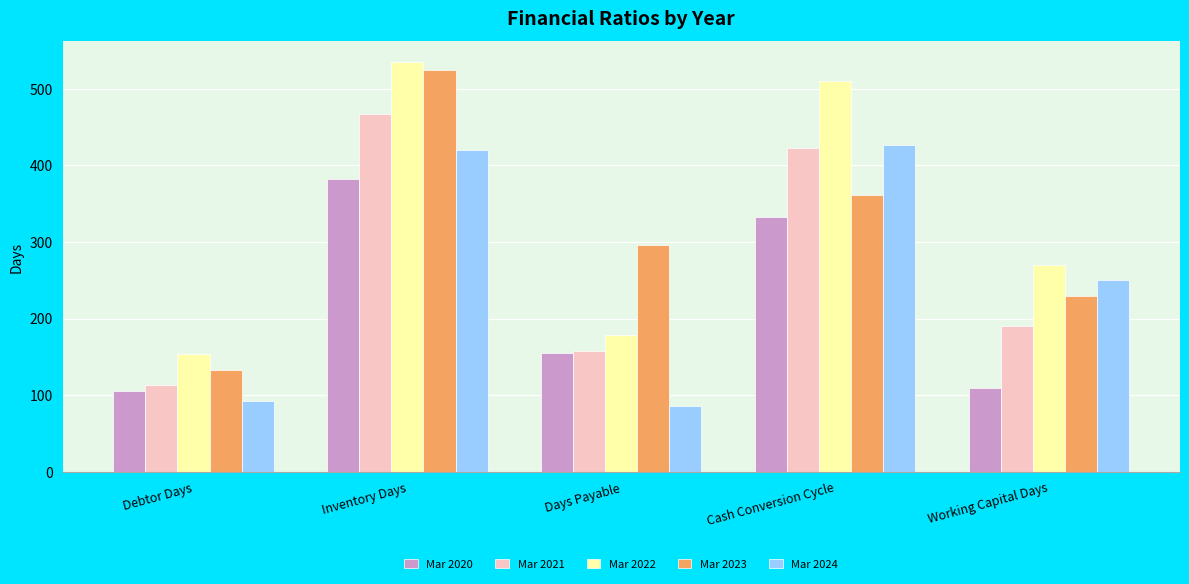

What is the sum of the Mar 2022 values at Days Payable and Cash Conversion Cycle?

689